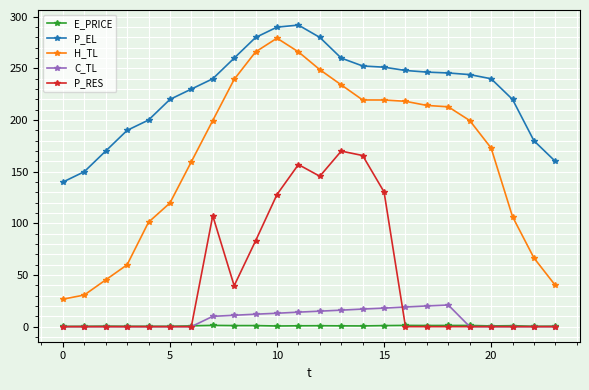

At how many categories does at least one series exceed 183?

19